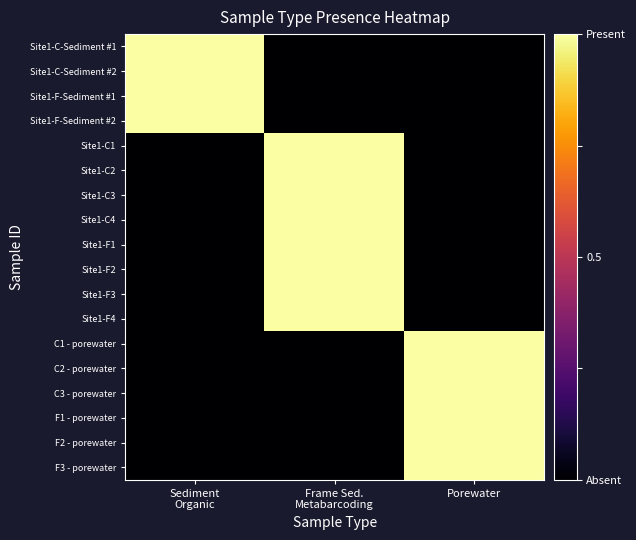

How many categories are shown in the chart?

3